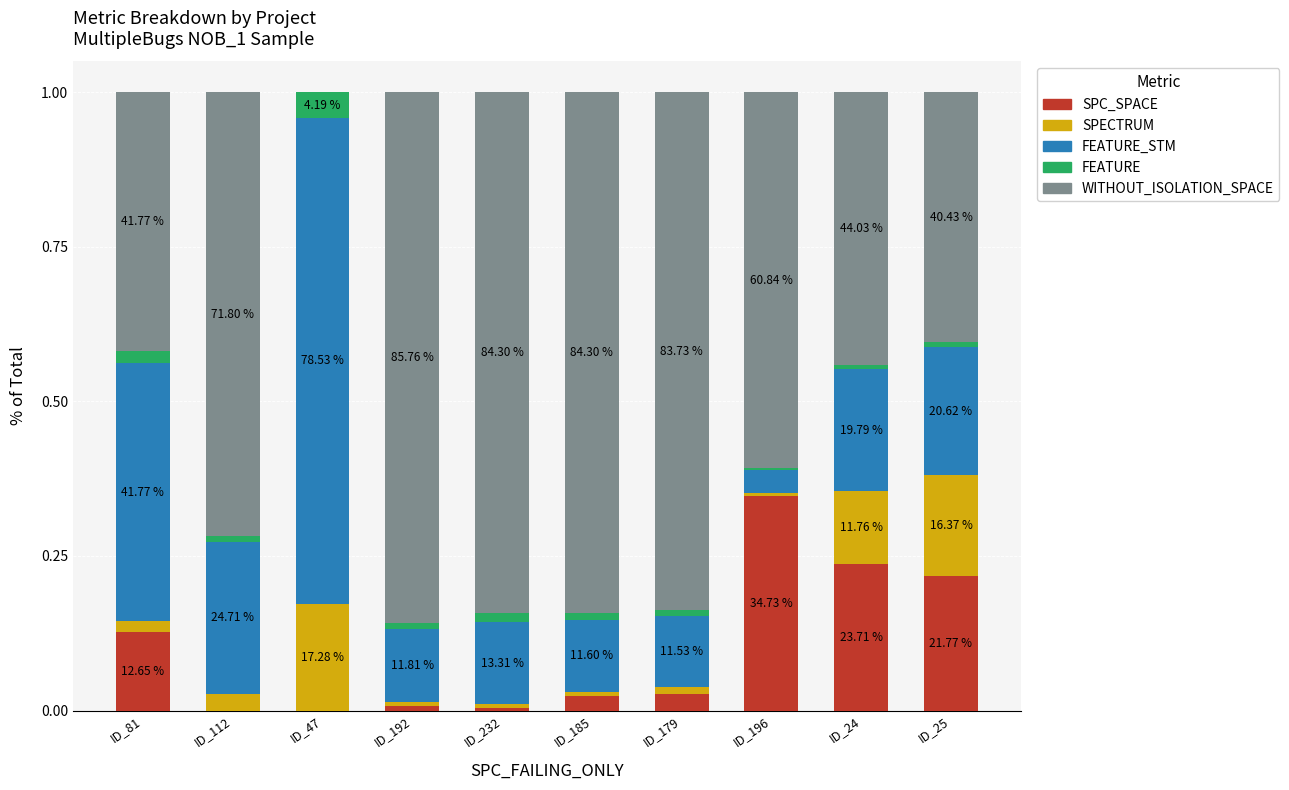

What are all the series names shown in the legend?

SPC_SPACE, SPECTRUM, FEATURE_STM, FEATURE, WITHOUT_ISOLATION_SPACE